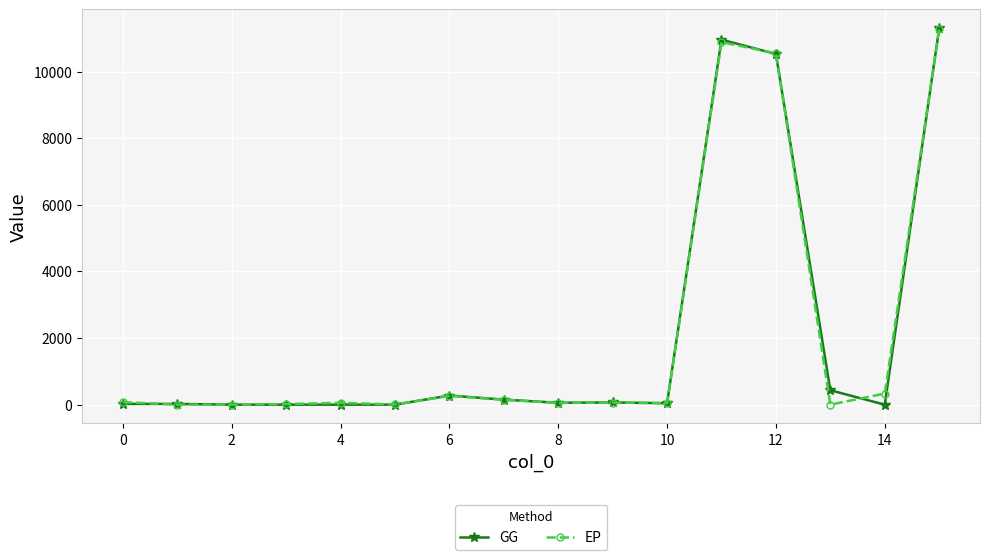

In EP, how many points are higher than both neighbors (excluding endpoints)?

4